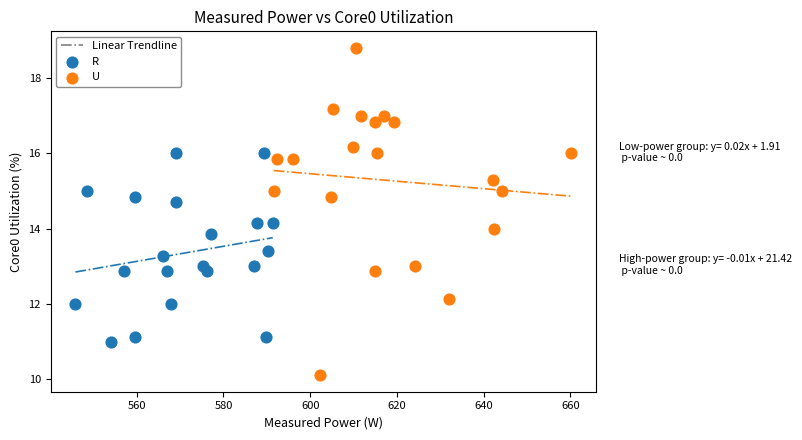

Which series has the widest spread of Y values?

U